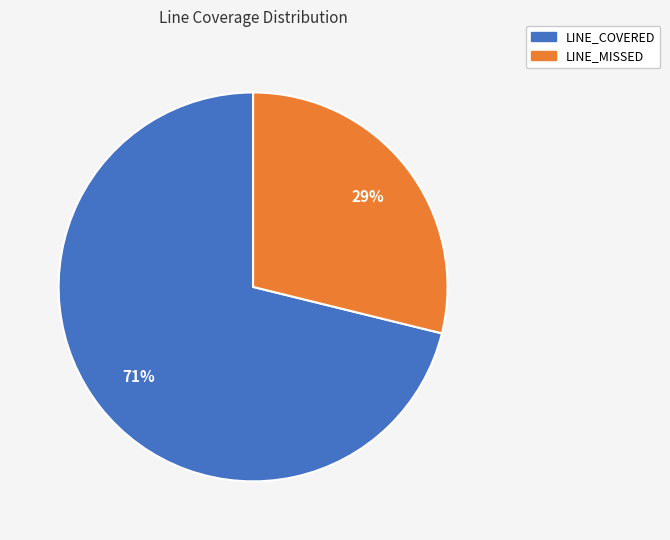

Is the sum of LINE_COVERED and LINE_MISSED greater than half?

Yes